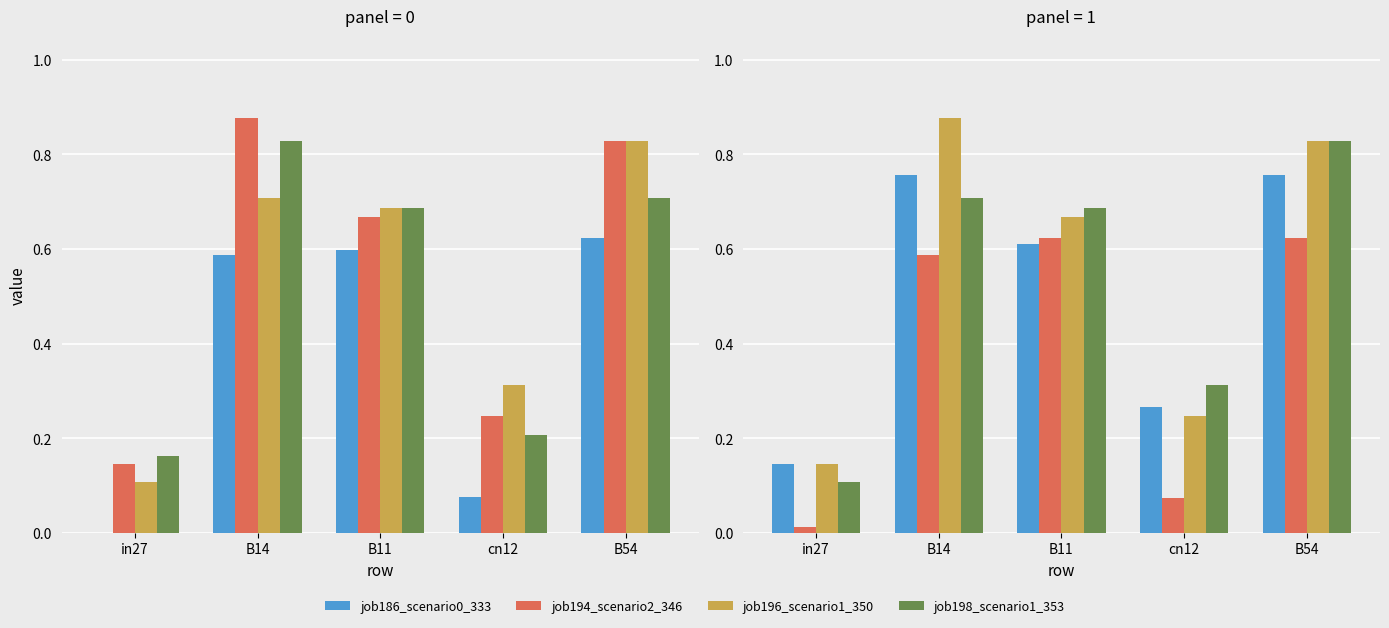

Which series has the largest total across all categories?

job194_scenario2_346